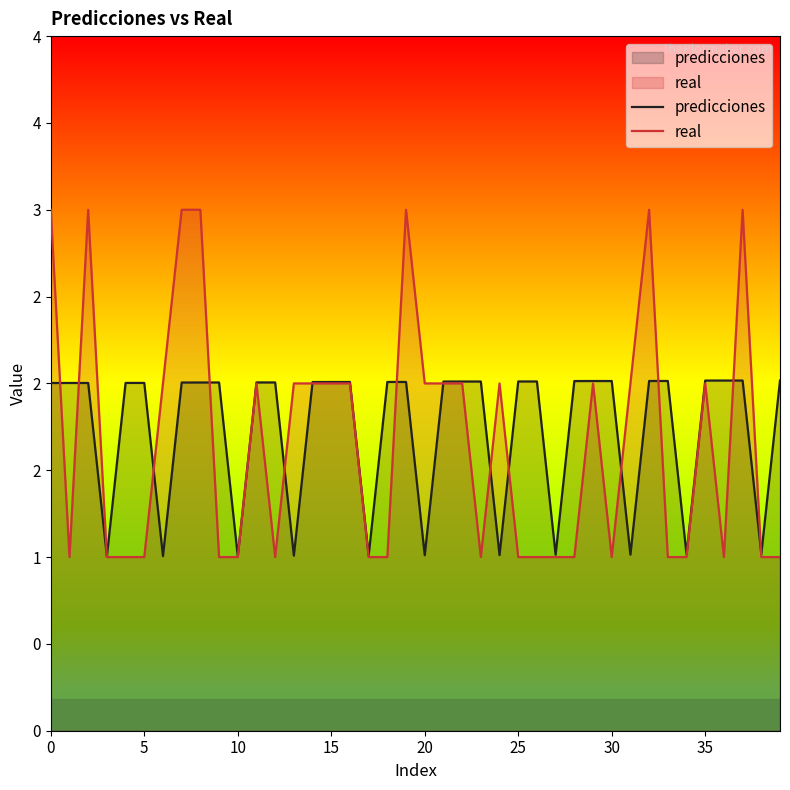

Does the chart display data point markers on the line(s)?

No